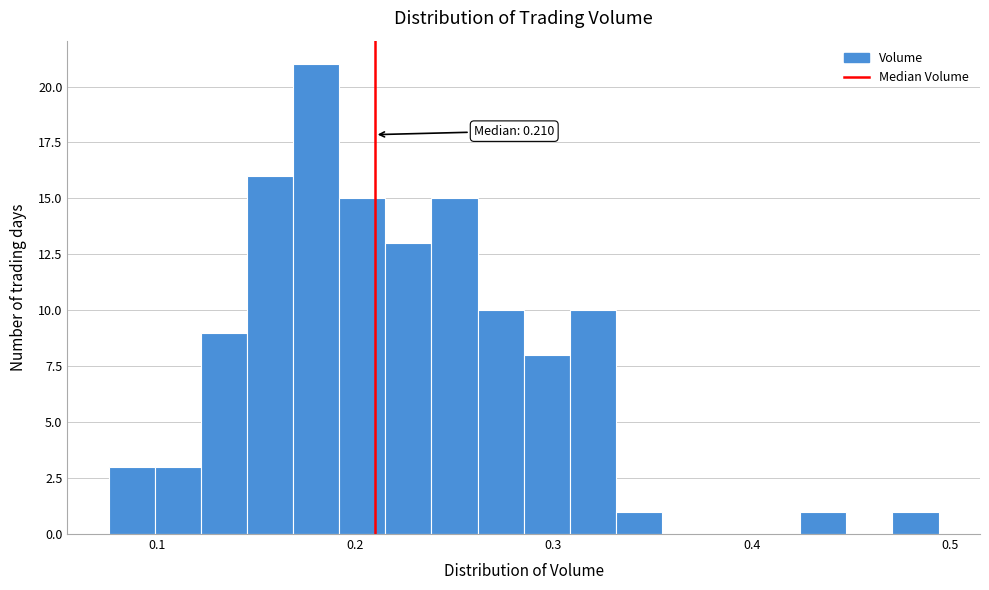

Read against the x-axis, roughly where is the centre of the tallest bar?

0.18